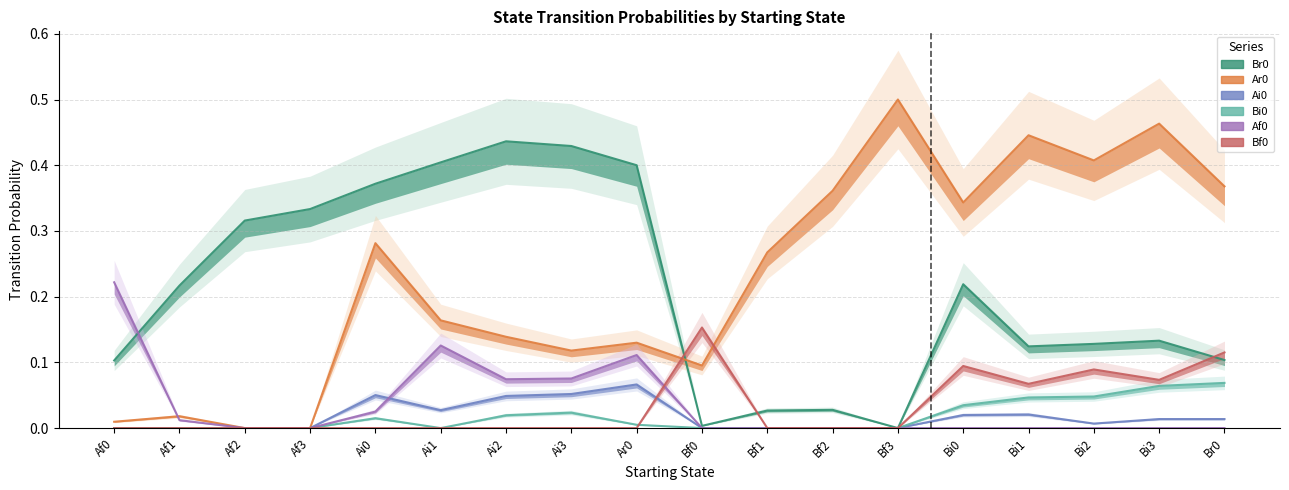

How many values in Ai0 are above zero?

10